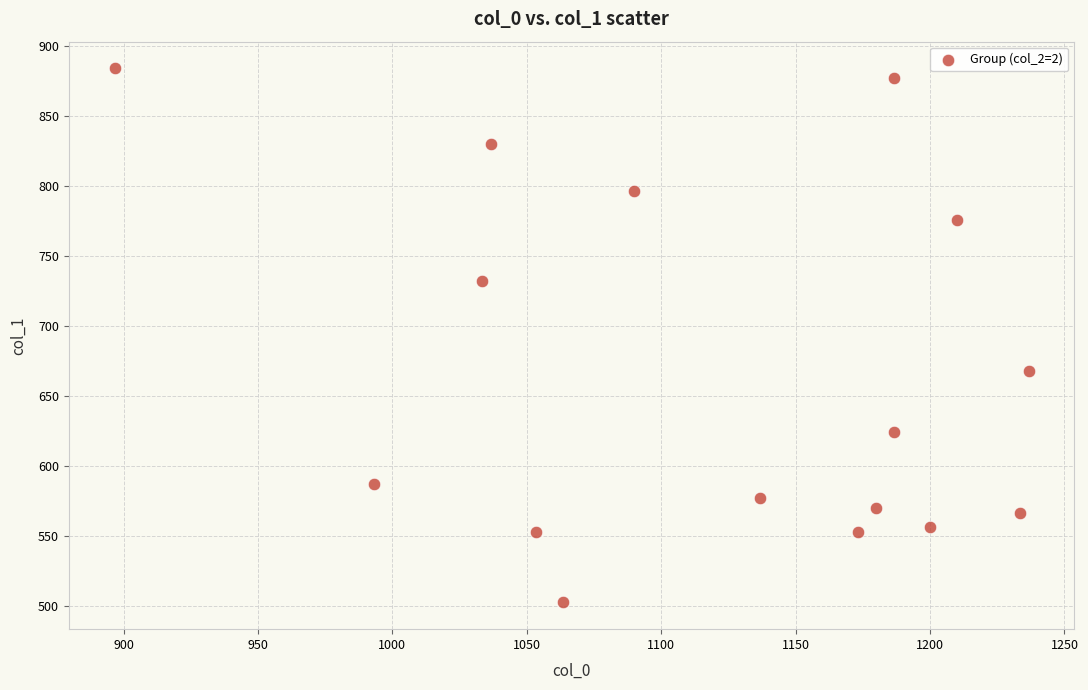

What is the range of Y values (max minus min)?

381.4